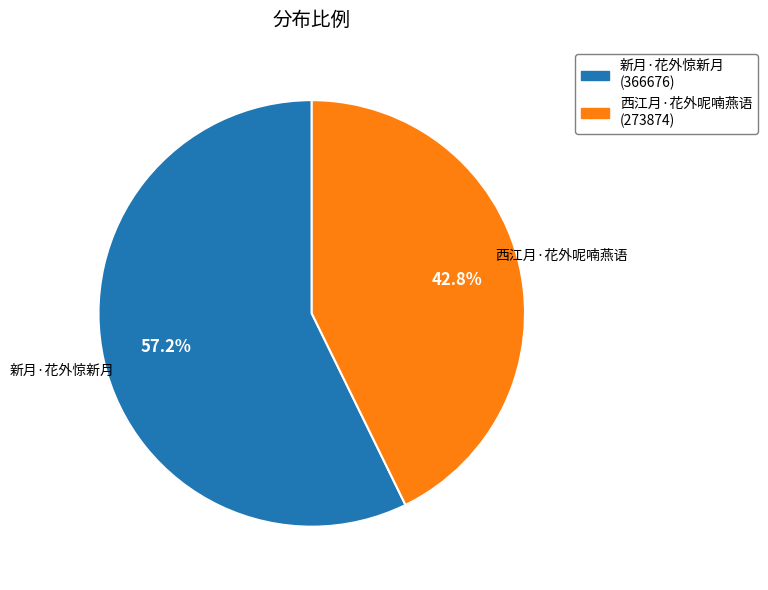

Is there a majority slice in this chart?

Yes